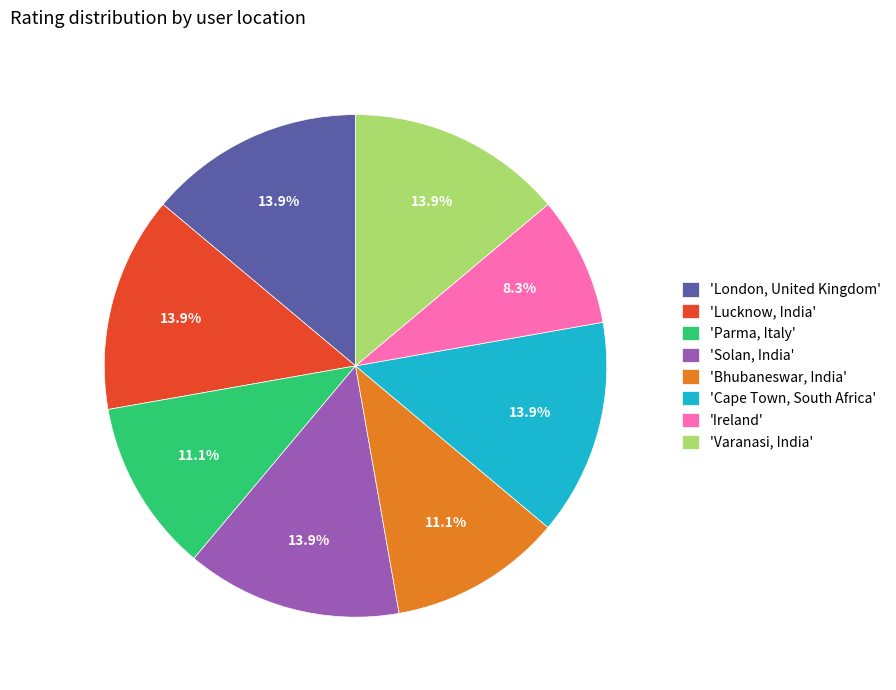

Which has a higher value, 'Ireland' or 'Solan, India'?

'Solan, India'